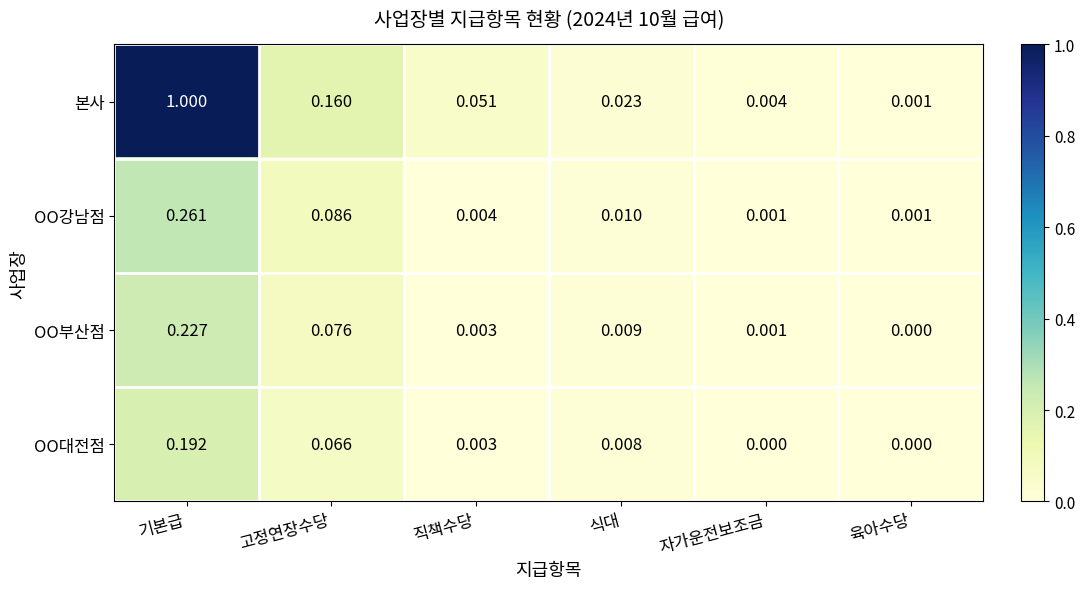

Which label corresponds to the largest value in the chart?

기본급